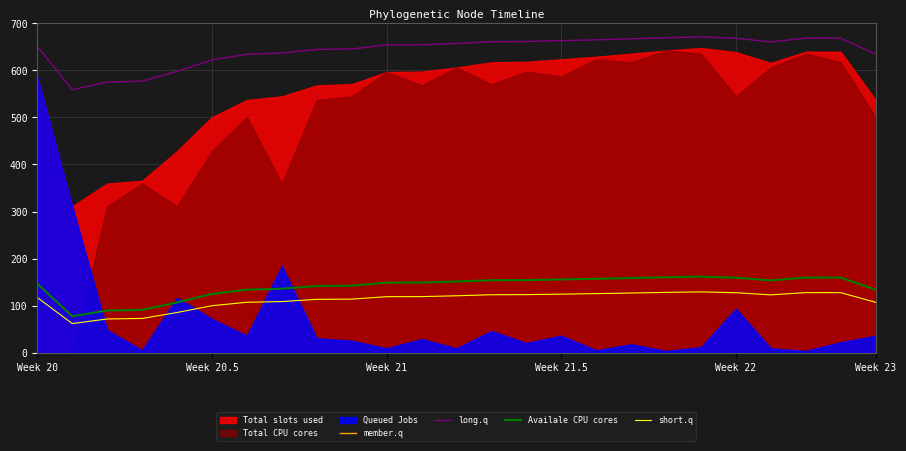

At which category is the sum across all series the highest?

19